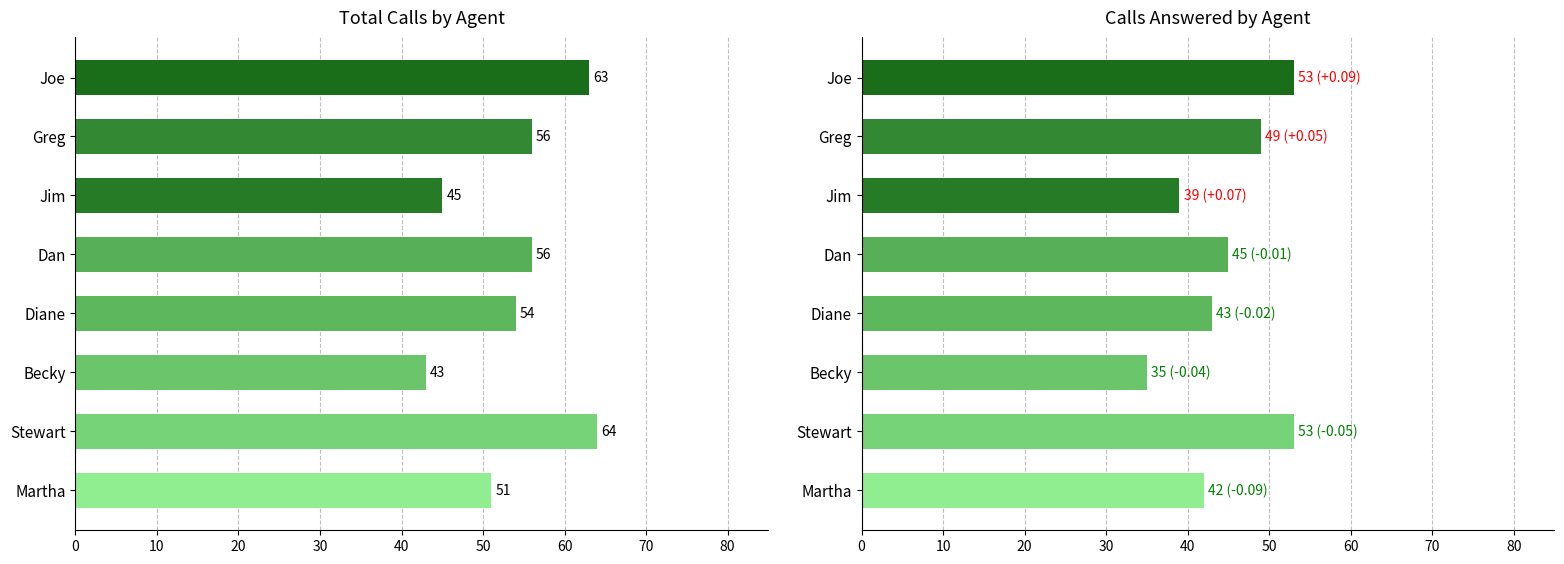

What are all the series names shown in the legend?

Total Calls, Calls Answered